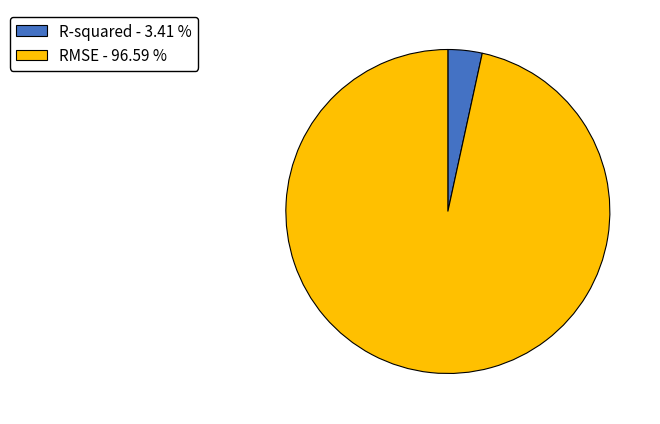

Between R-squared - 3.41 % and RMSE - 96.59 %, which is larger?

RMSE - 96.59 %